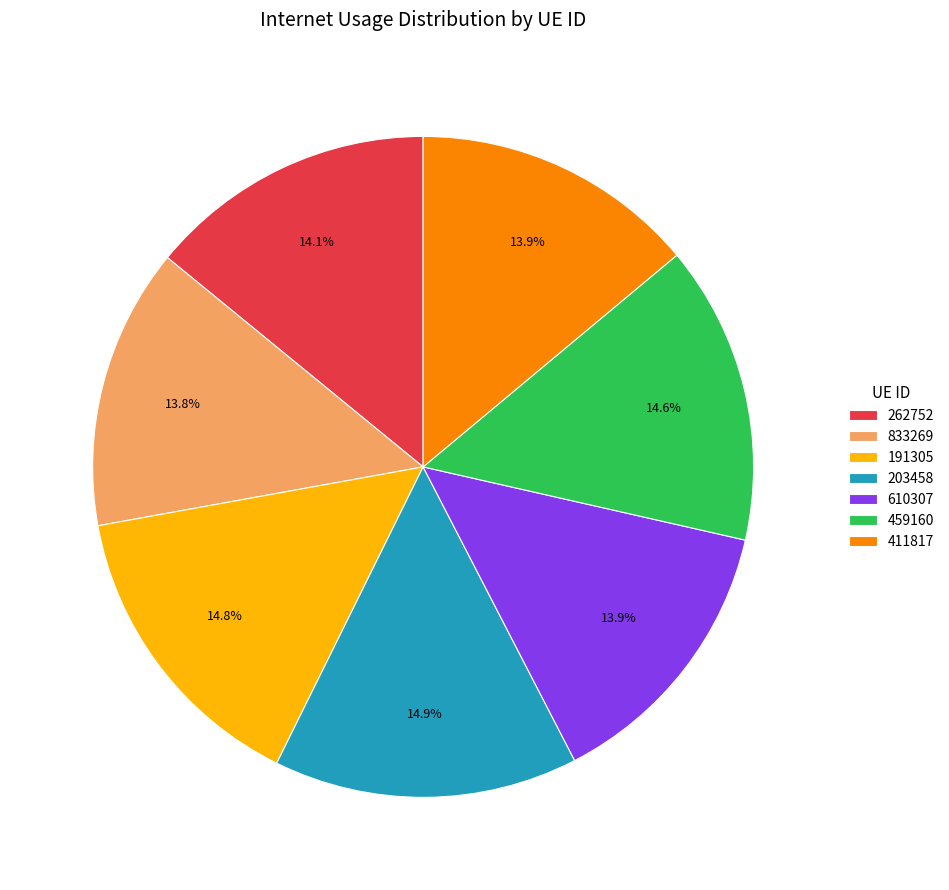

Combined, do 411817 and 203458 account for over 50%?

No